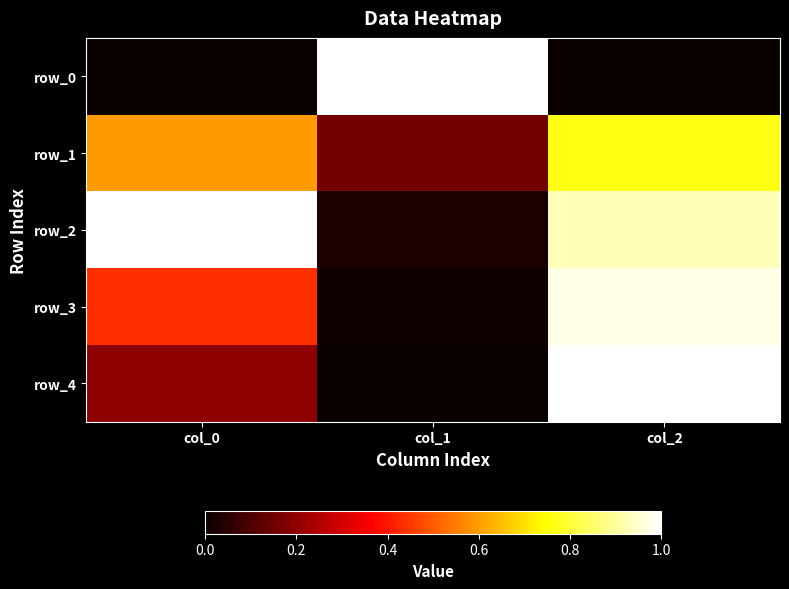

What is the total value across all series at col_1?

1.2